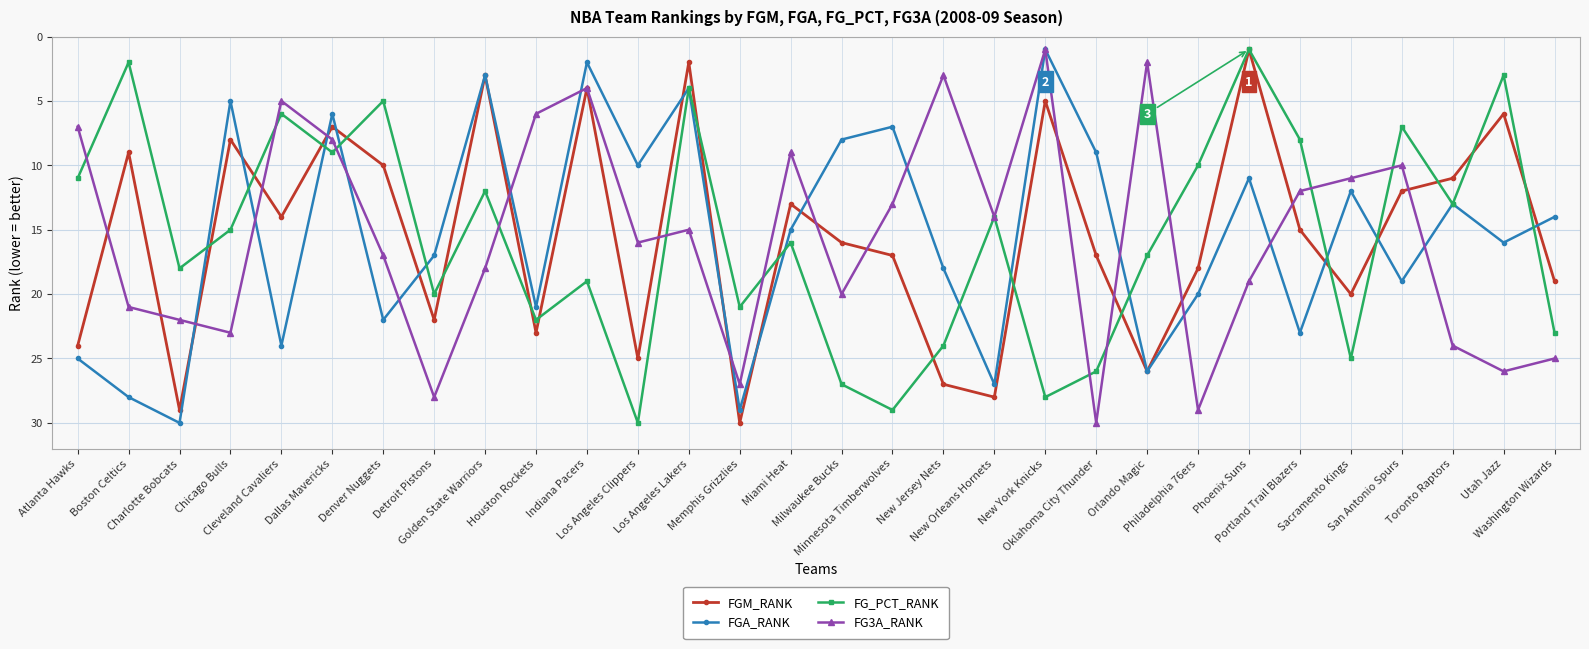

What is the value of the FG3A_RANK point at the 4th from the left?

23